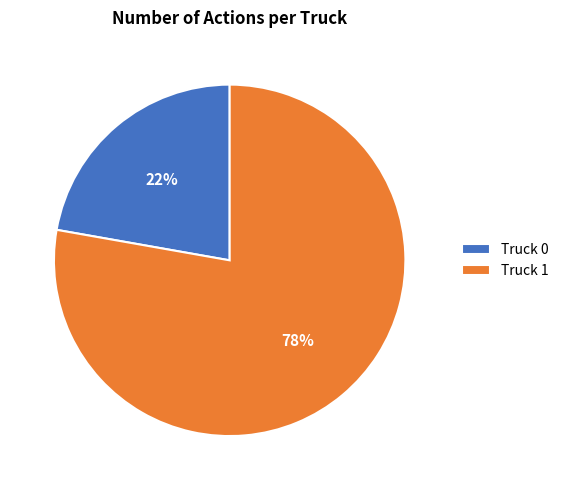

What percentage is the Truck 0 slice, to the nearest percent?

22%